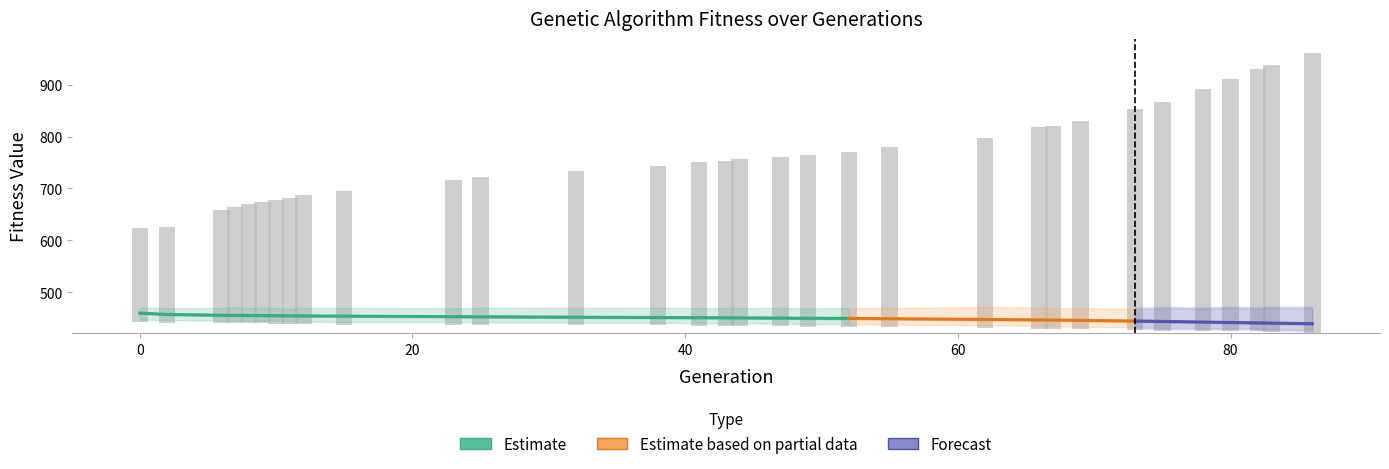

Which has a higher value, 86 or 38?

38